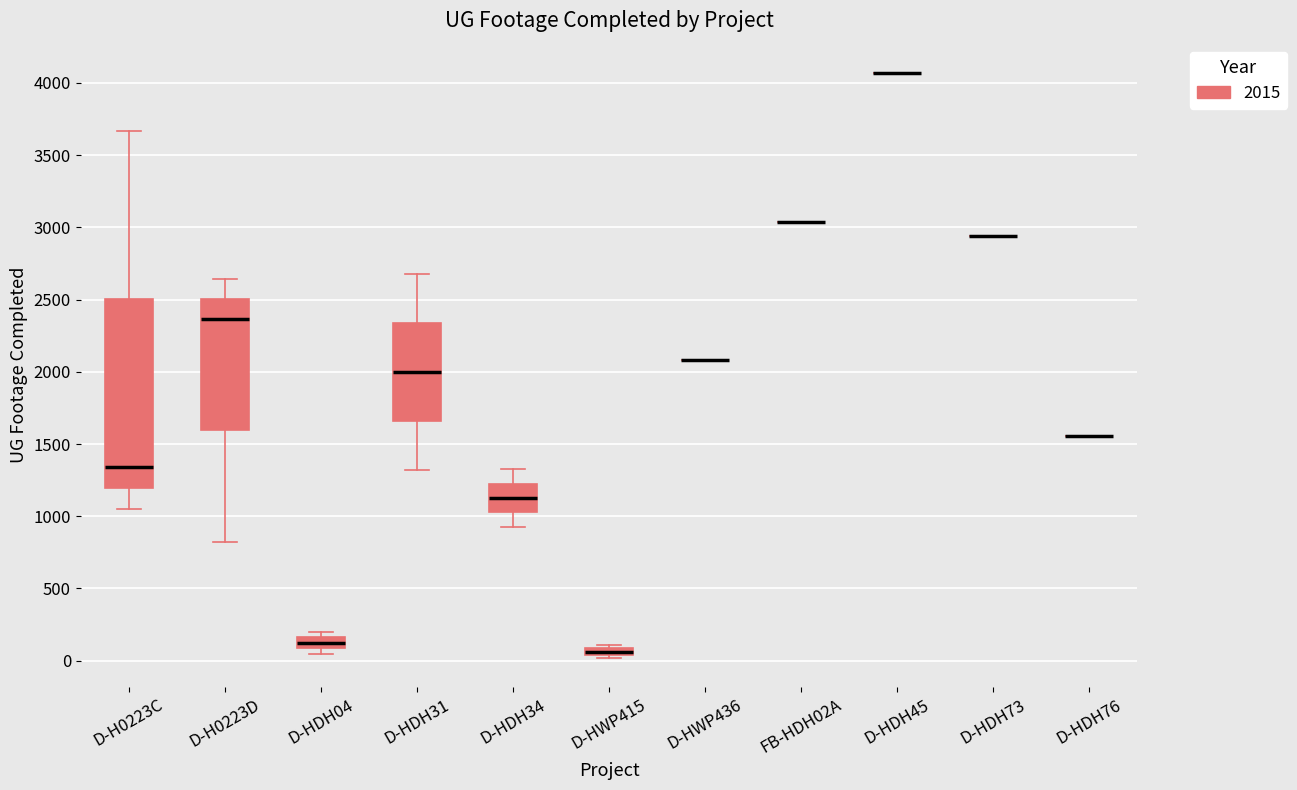

Which box is the tallest, from its lower edge to its upper edge?

D-H0223C